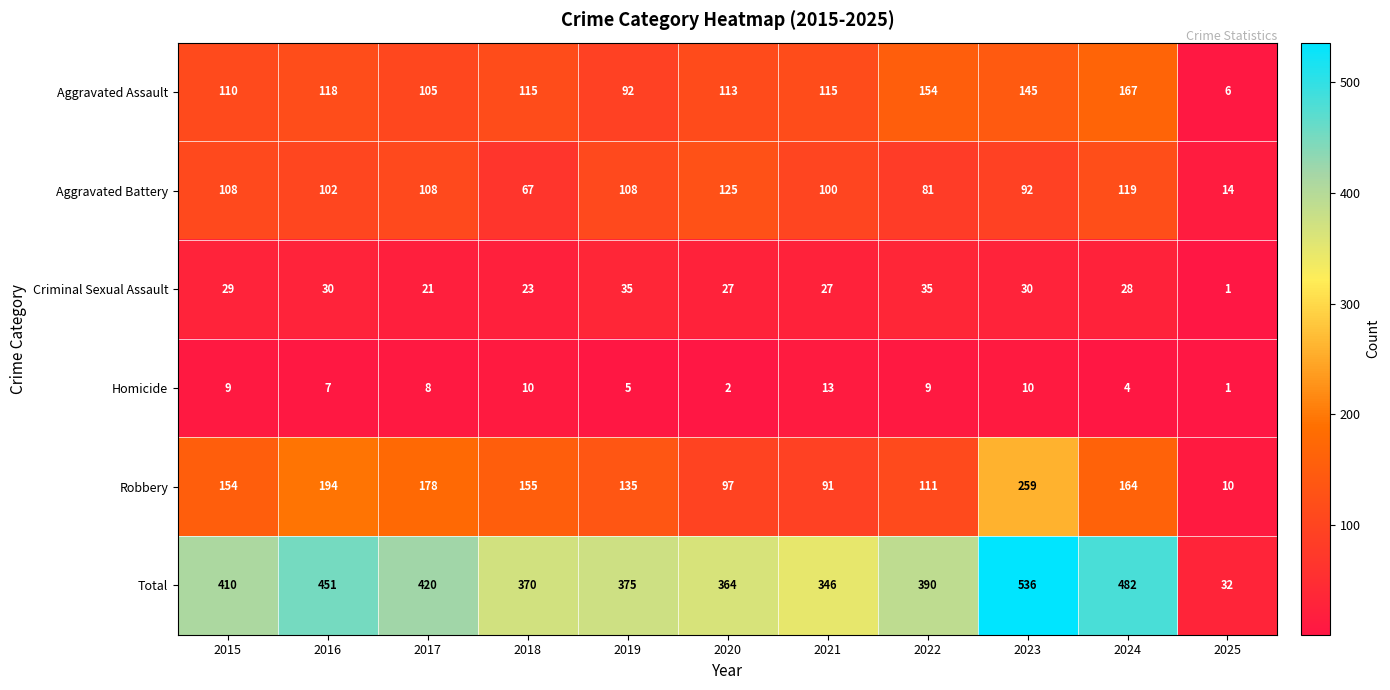

How many categories are shown in the chart?

11